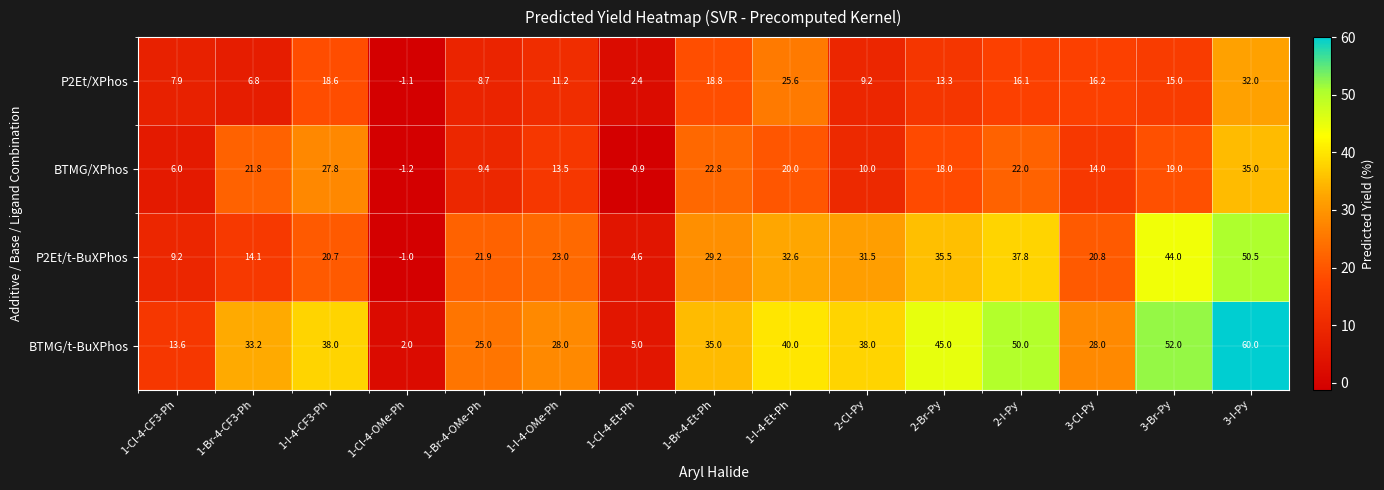

Is it true that P2Et/XPhos equals 2.4 at 1-Cl-4-Et-Ph?

True